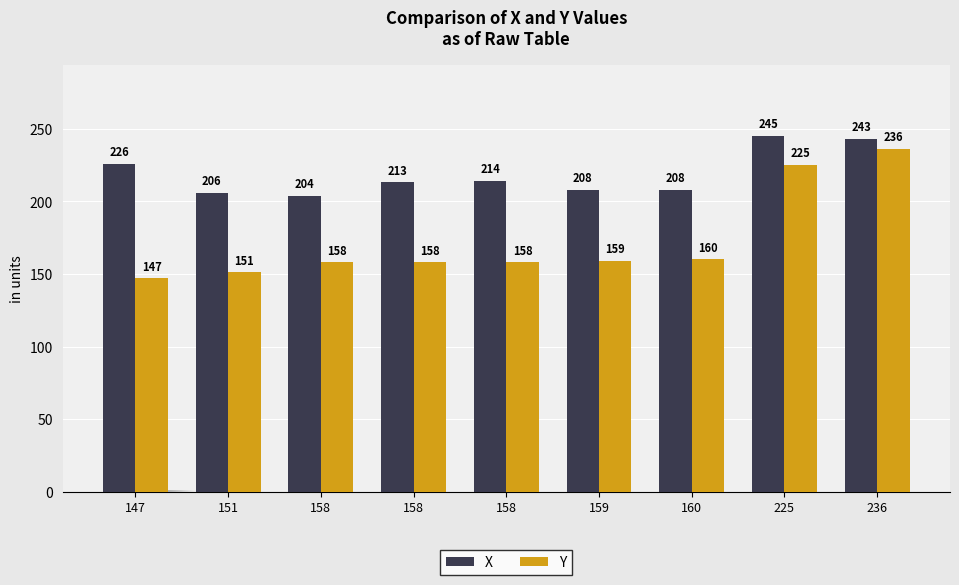

What is the approximate value of Y at 159, to the nearest 10?

160